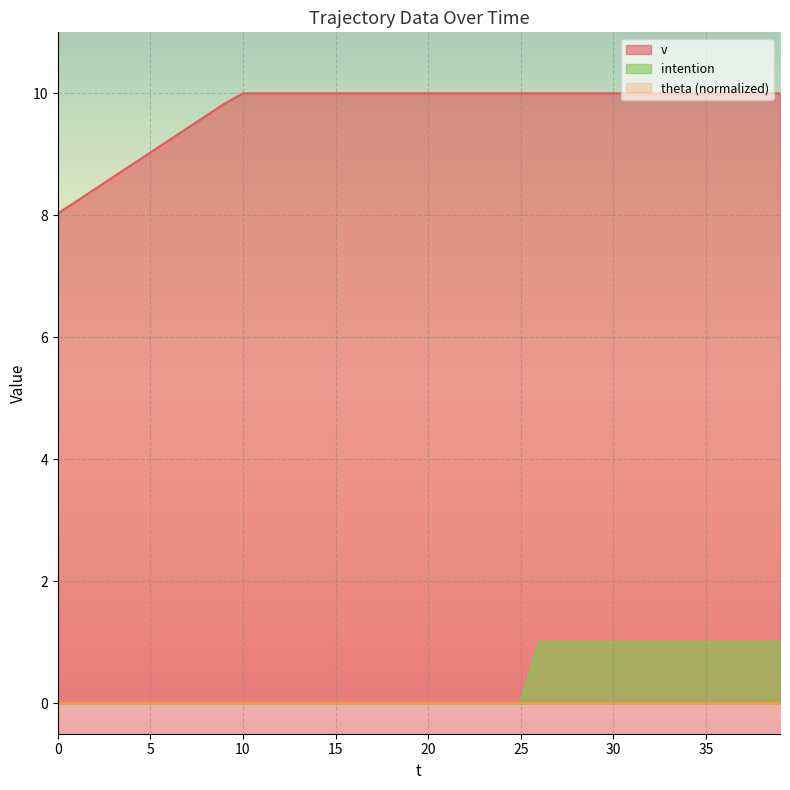

True or false: intention and v cross at least once.

False